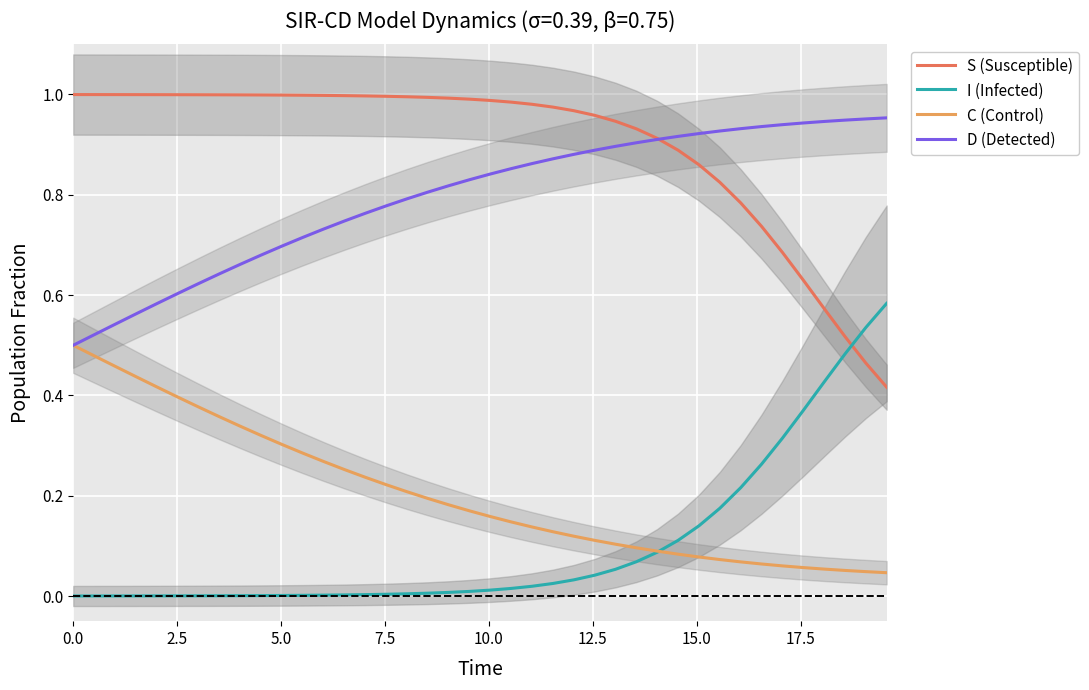

Which series has the largest total across all categories?

S (Susceptible)